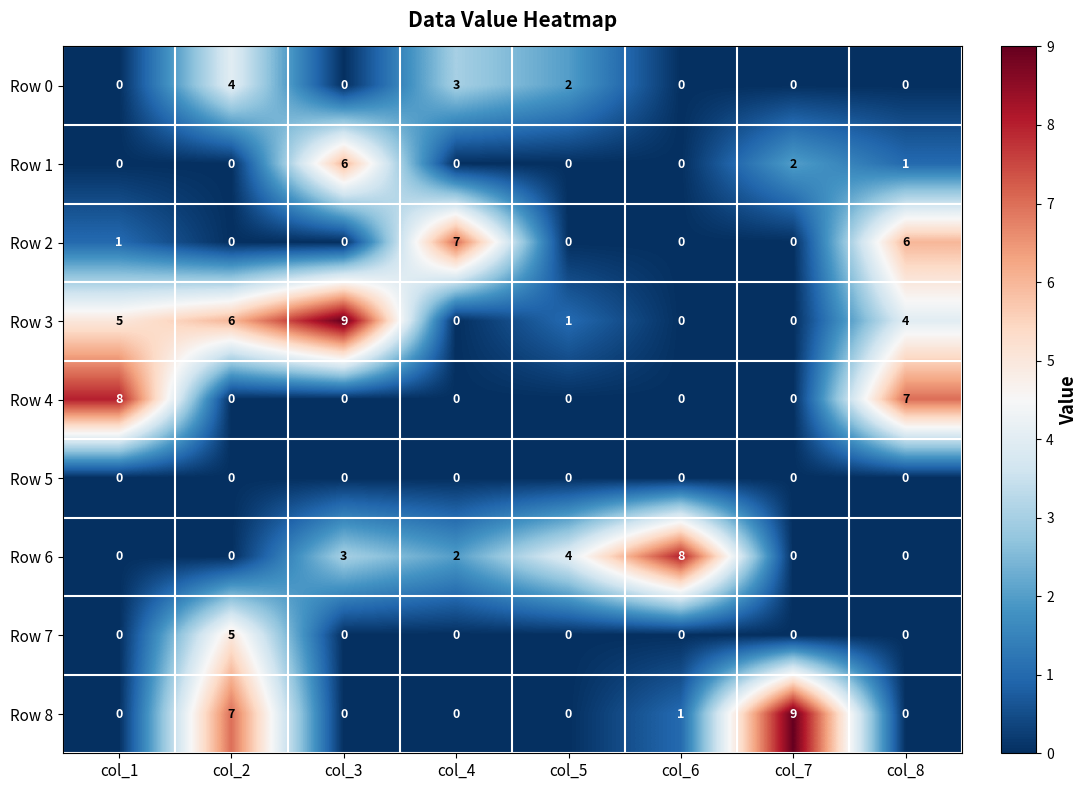

True or false: Row 2 has a value of 3 at col_3.

False